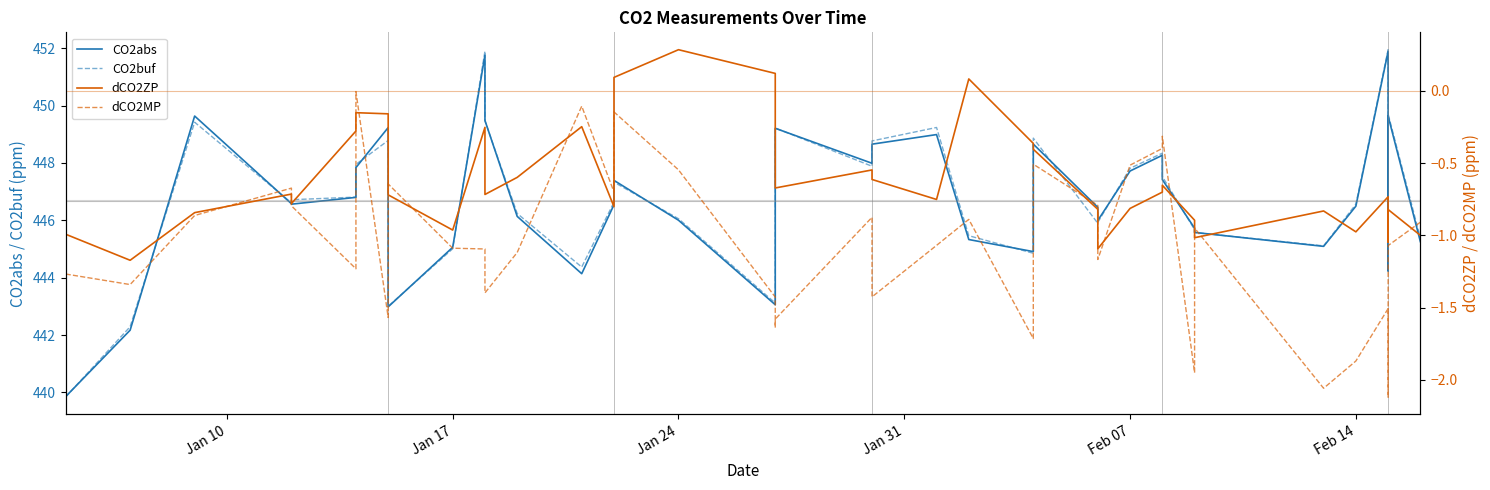

Where is CO2abs nearest to the value 445?

Jan 17